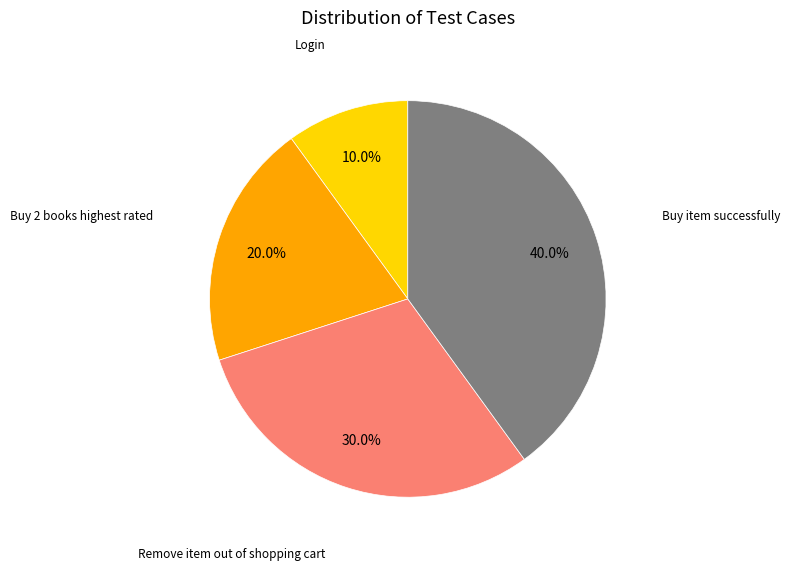

Is there a majority slice in this chart?

No